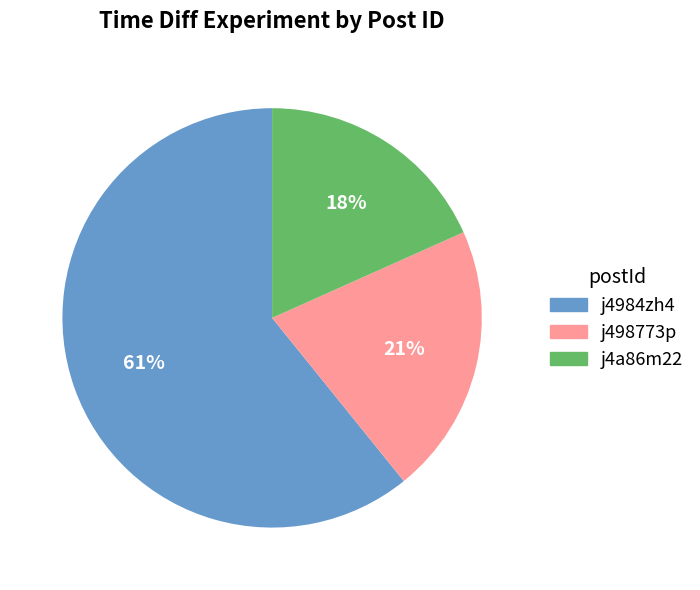

Which has a higher value, j498773p or j4984zh4?

j4984zh4